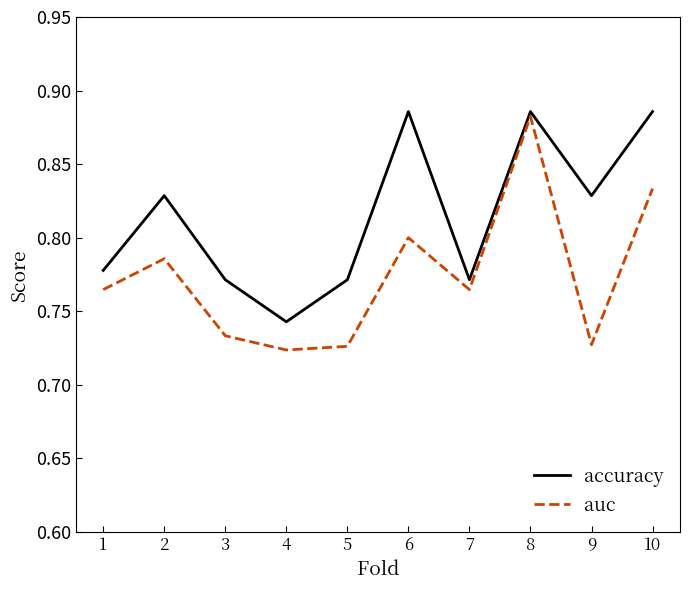

True or false: accuracy and auc cross at least once.

False